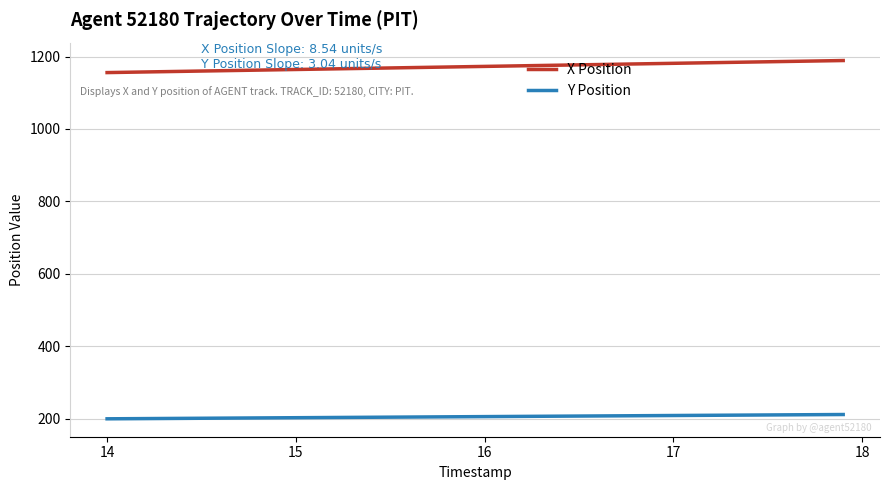

True or false: X Position and Y Position cross at least once.

False